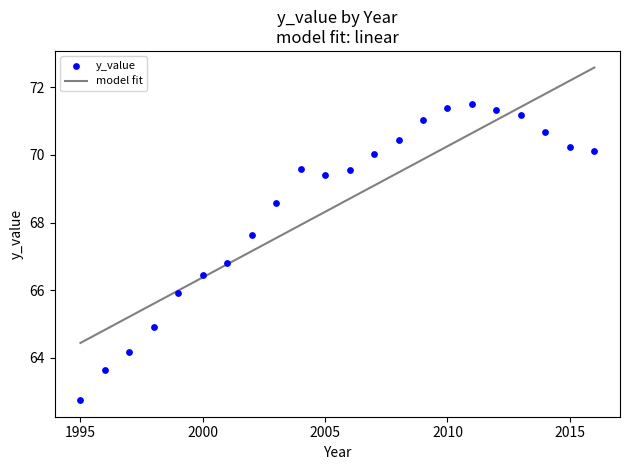

What is the range of Y values (max minus min)?

8.8